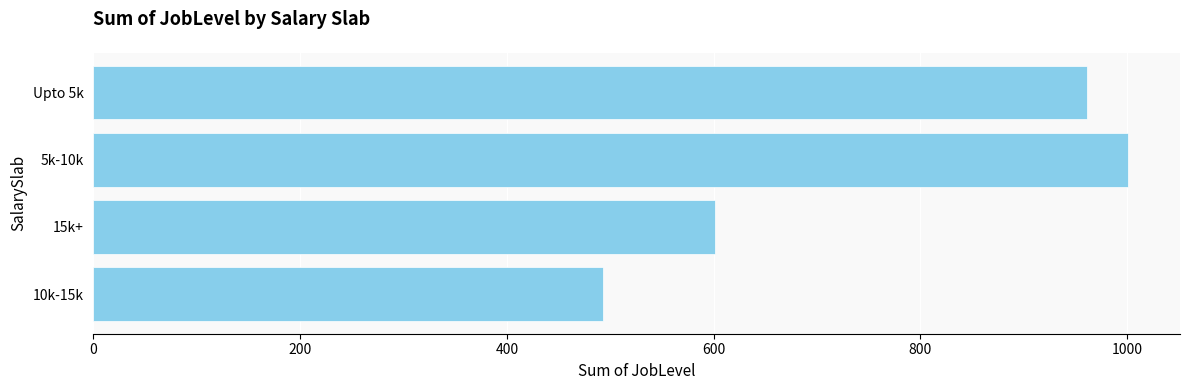

How many data points are less than 961?

2